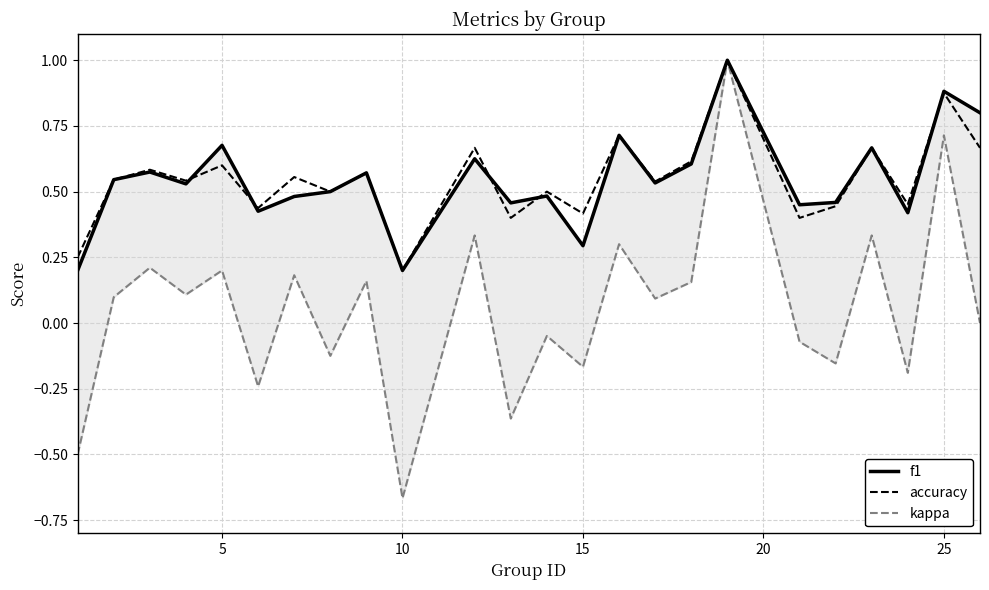

True or false: kappa and accuracy intersect in this chart.

False